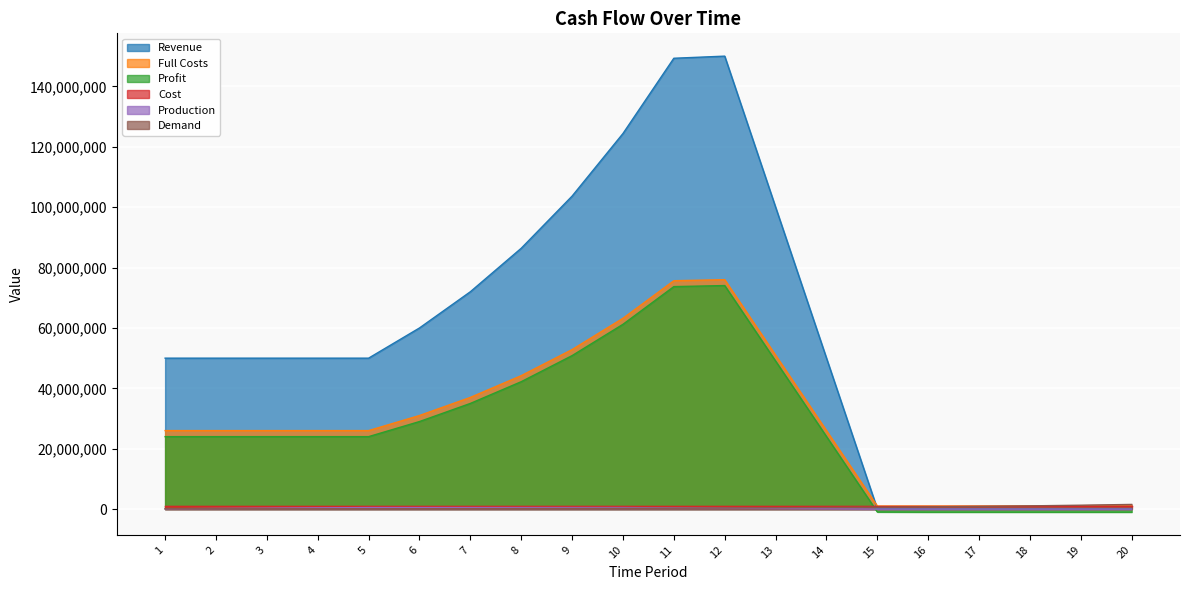

Which series has the largest range (max minus min)?

Revenue